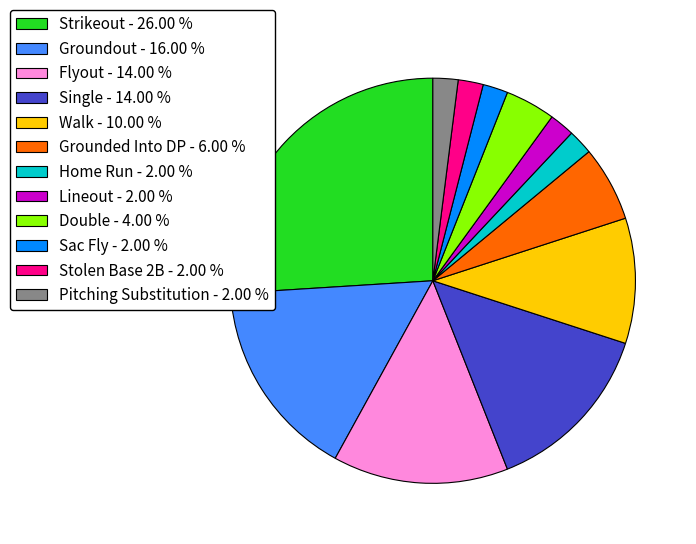

Is there any slice that represents more than half of the pie?

No